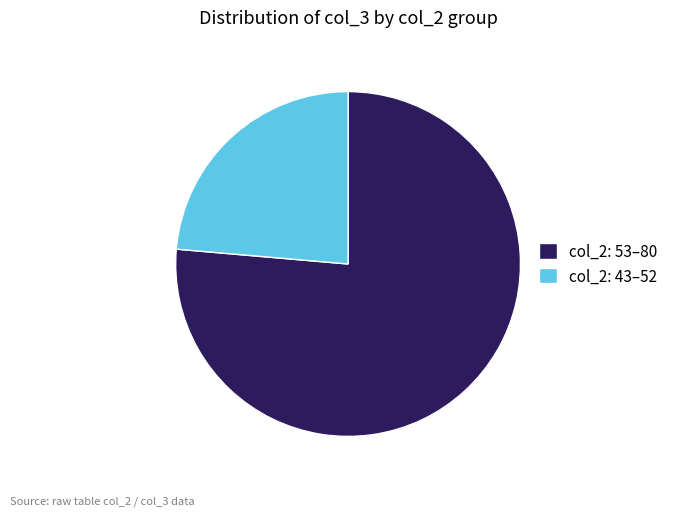

Which slice is the largest?

col_2: 53–80